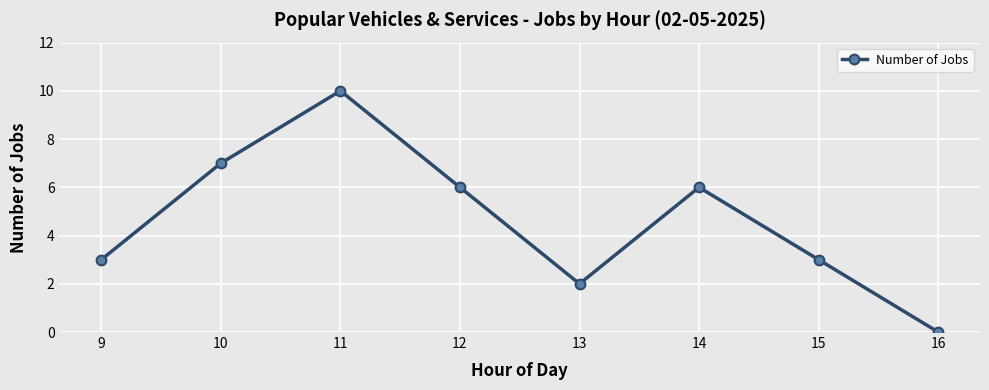

What is the maximum value shown in the chart?

10